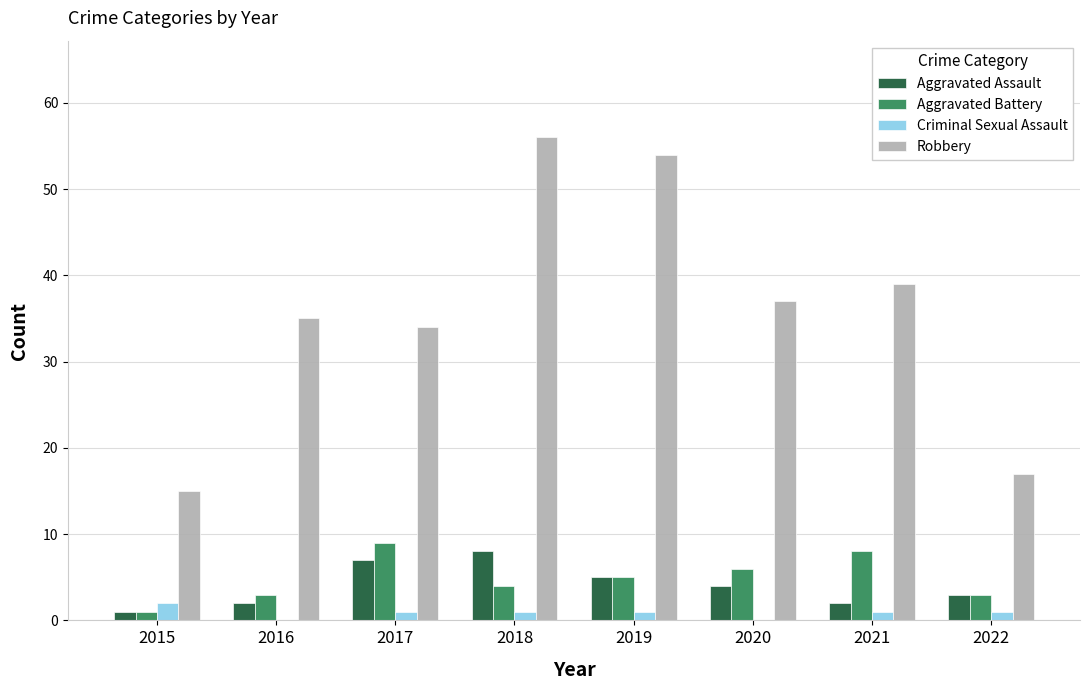

What is the approximate value of Robbery at 2017, to the nearest 10?

30